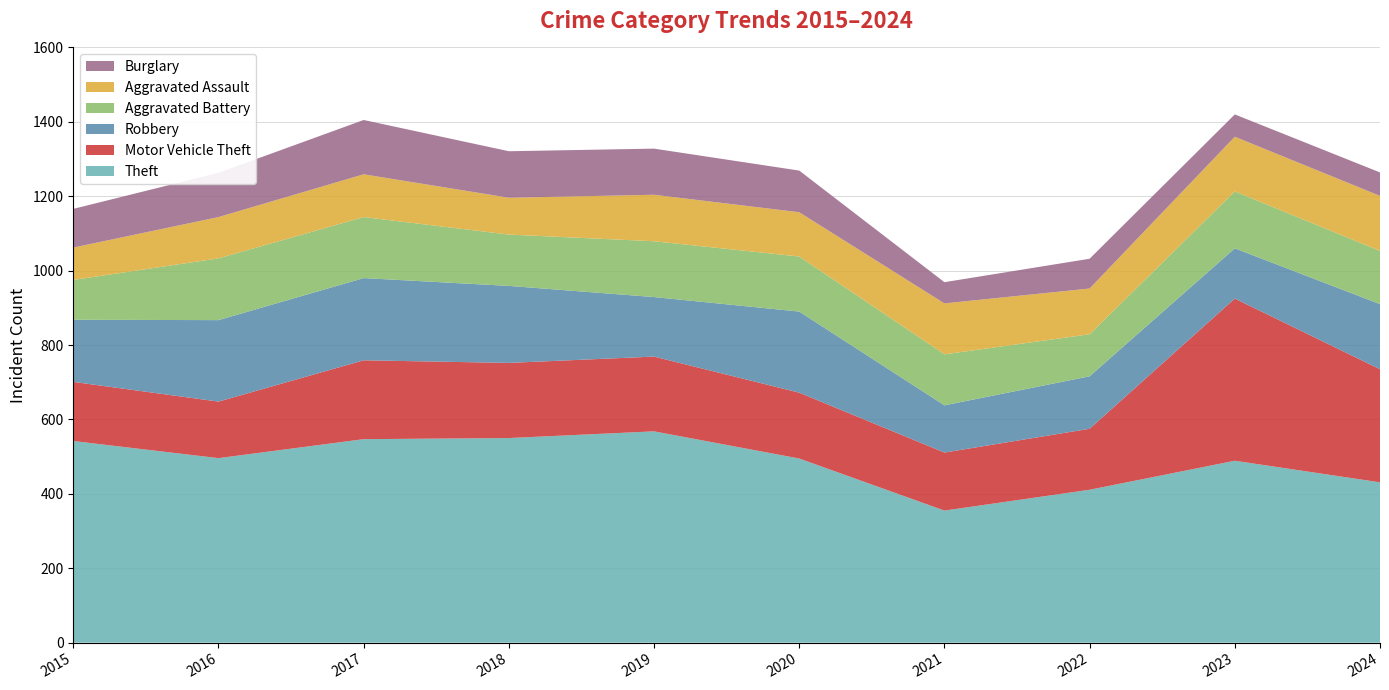

Reading left to right, transcribe all the data shown in this chart.

Theft: 2015=542	2016=496	2017=547	2018=550	2019=568	2020=495	2021=355	2022=411	2023=489	2024=431
Motor Vehicle Theft: 2015=159	2016=152	2017=212	2018=202	2019=201	2020=177	2021=156	2022=164	2023=436	2024=304
Robbery: 2015=167	2016=219	2017=221	2018=207	2019=160	2020=218	2021=127	2022=141	2023=135	2024=175
Aggravated Battery: 2015=107	2016=166	2017=164	2018=138	2019=150	2020=148	2021=137	2022=113	2023=153	2024=143
Aggravated Assault: 2015=87	2016=111	2017=115	2018=99	2019=125	2020=119	2021=137	2022=123	2023=147	2024=148
Burglary: 2015=104	2016=119	2017=146	2018=125	2019=124	2020=112	2021=57	2022=80	2023=60	2024=63